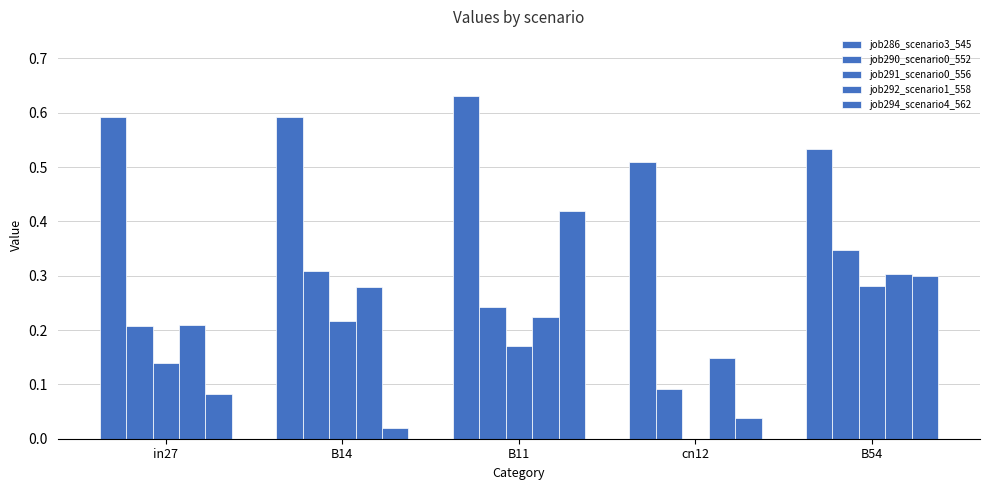

How many data points in job291_scenario0_556 are above 0?

4